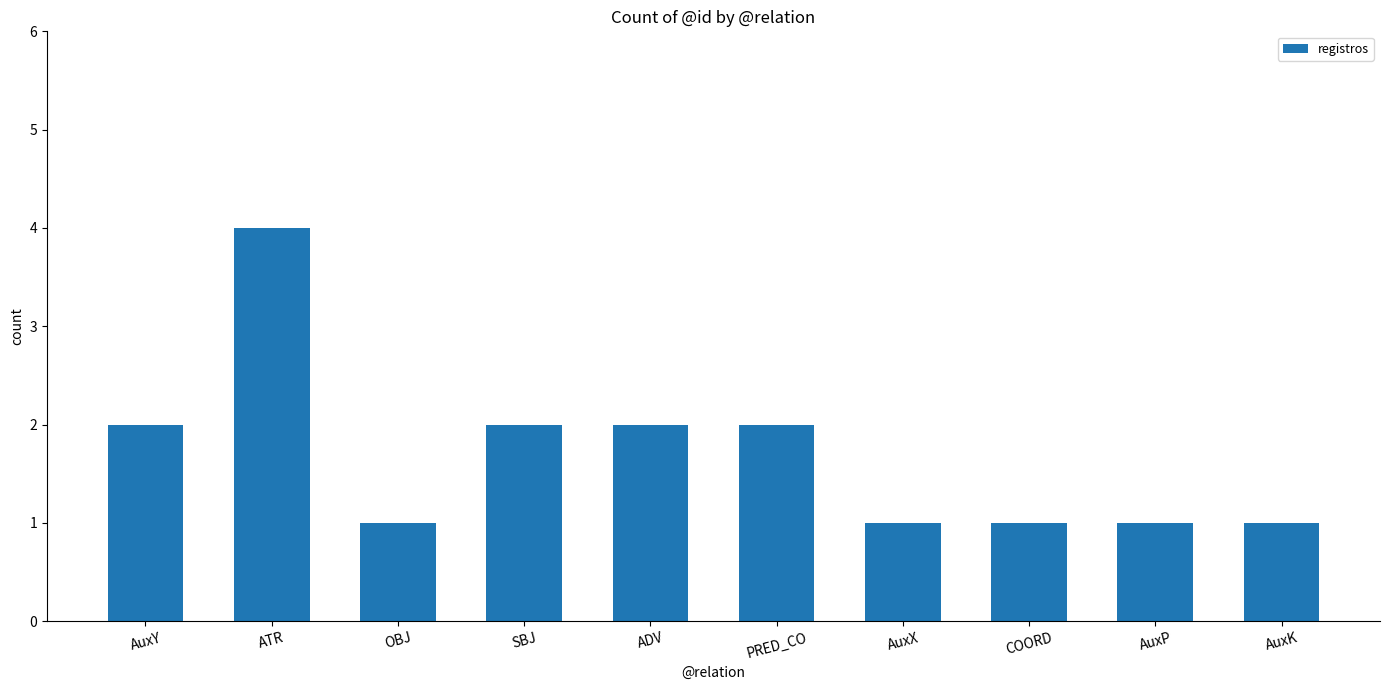

The value at AuxP is 1. True or false?

True